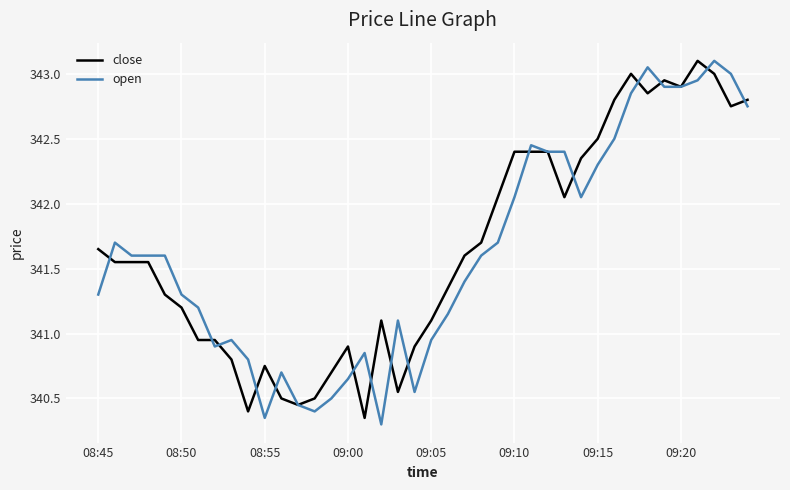

What is the minimum value for open?

340.3